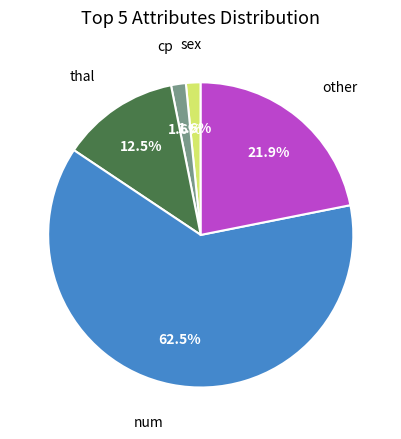

To the nearest percent, what is the difference between the largest and smallest slice percentages?

61%